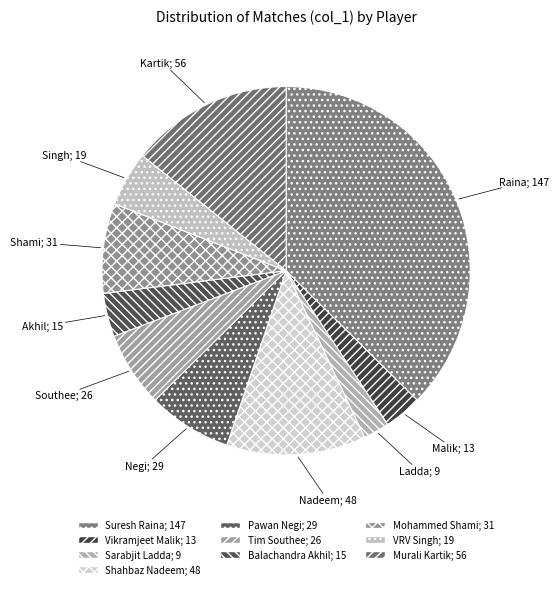

To the nearest percent, what is the average slice percentage?

10%